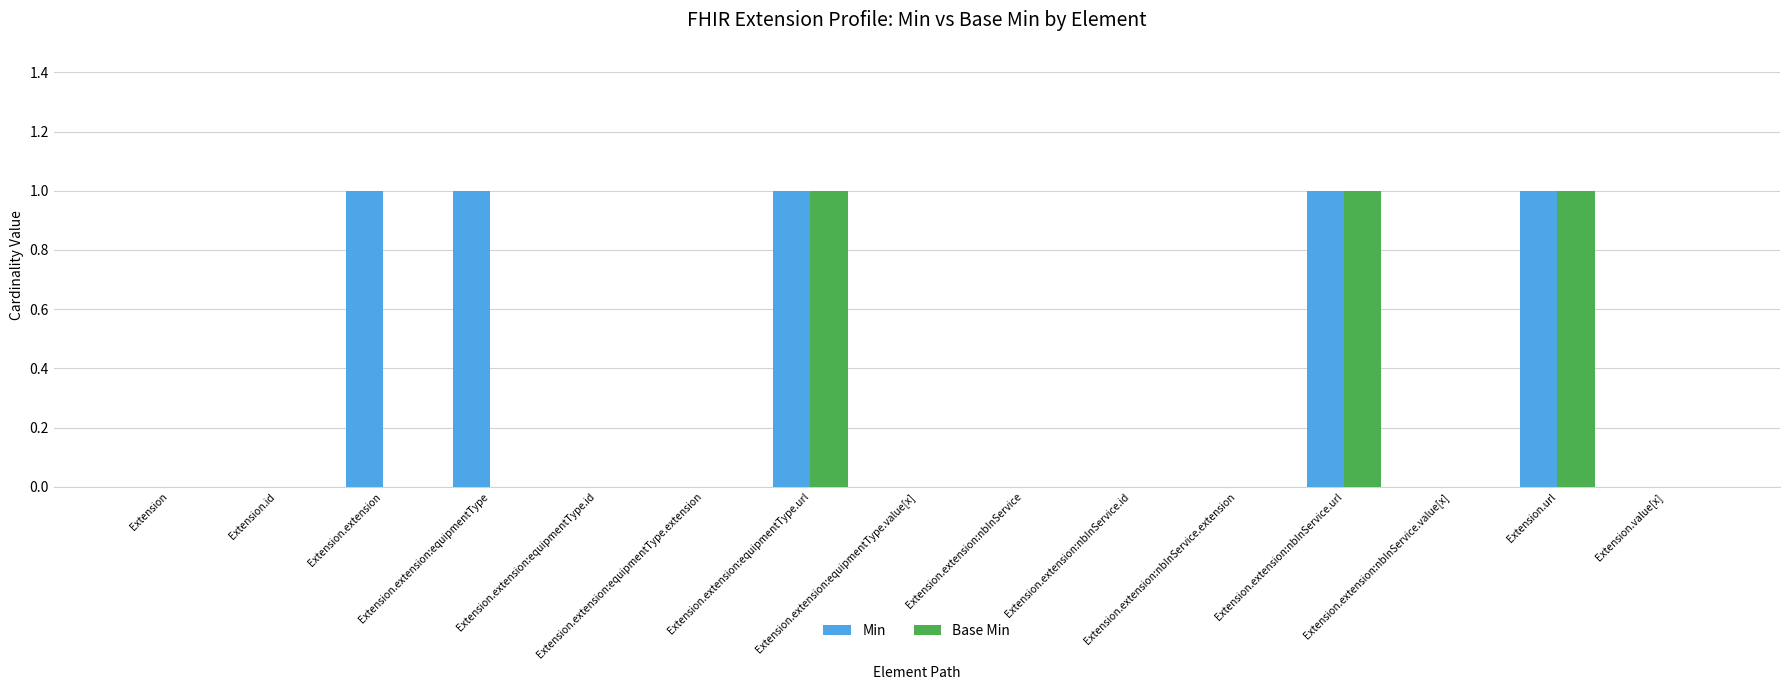

What is the approximate value of Base Min at Extension.extension:nbInService.url?

1